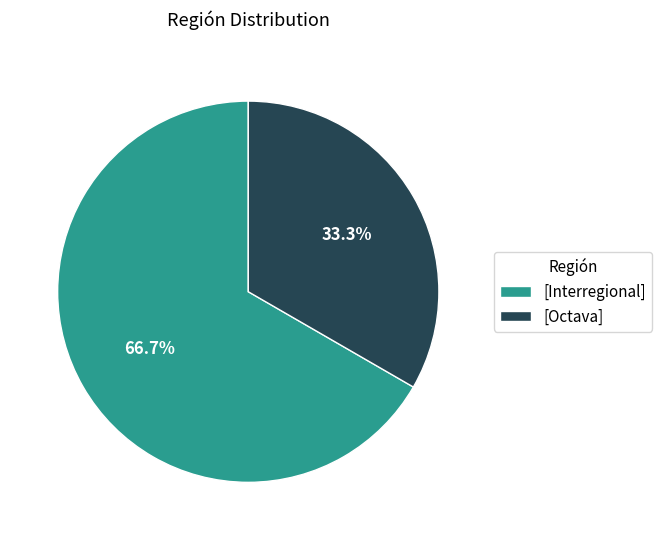

What is the smallest slice in the pie chart?

[Octava]